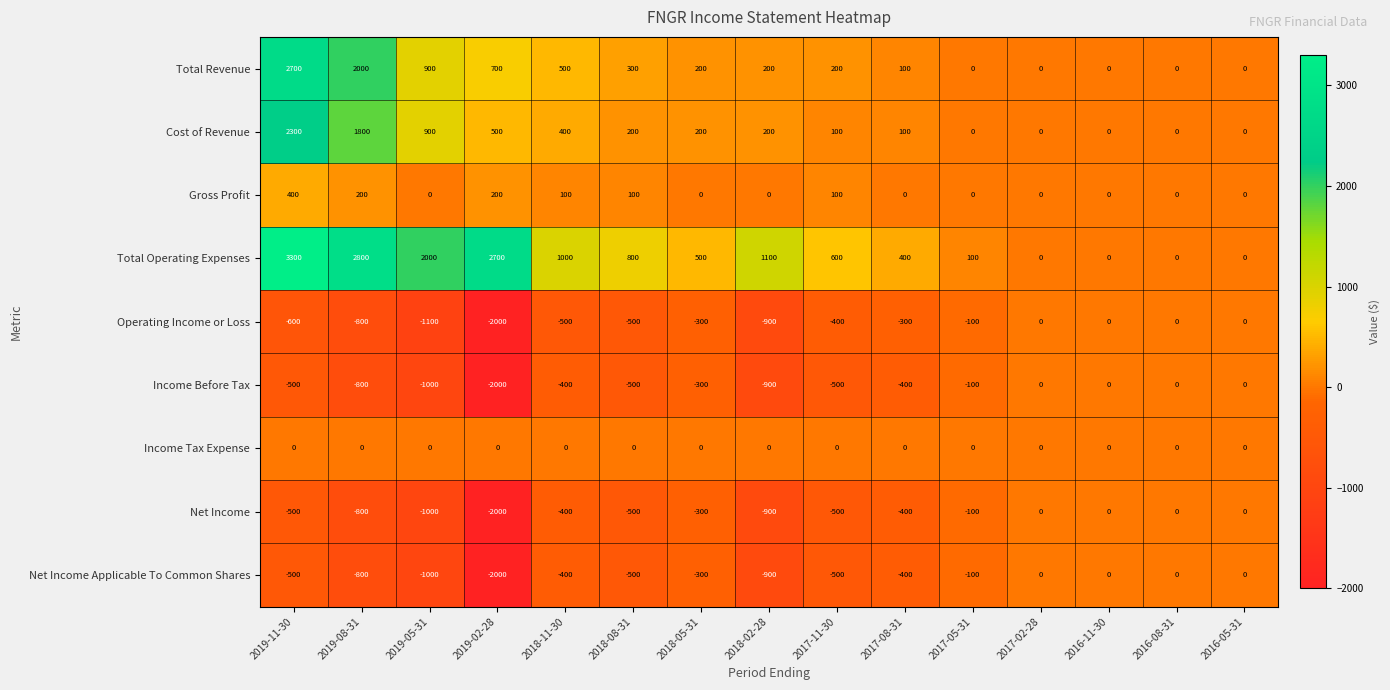

What is the difference between the highest and lowest values at 2019-11-30?

3900